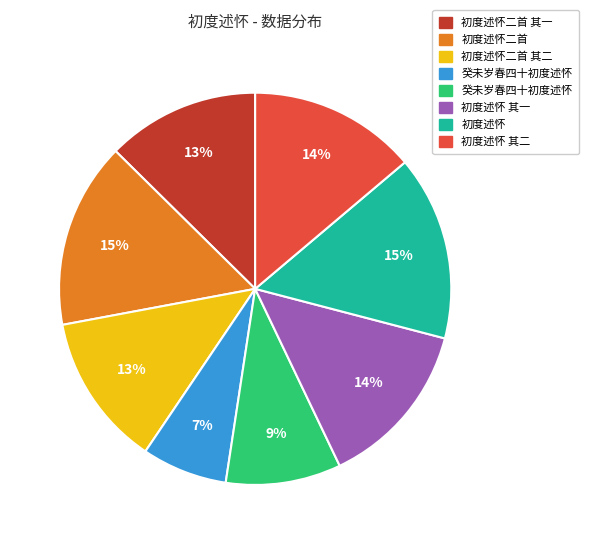

Count the number of slices in the pie.

8